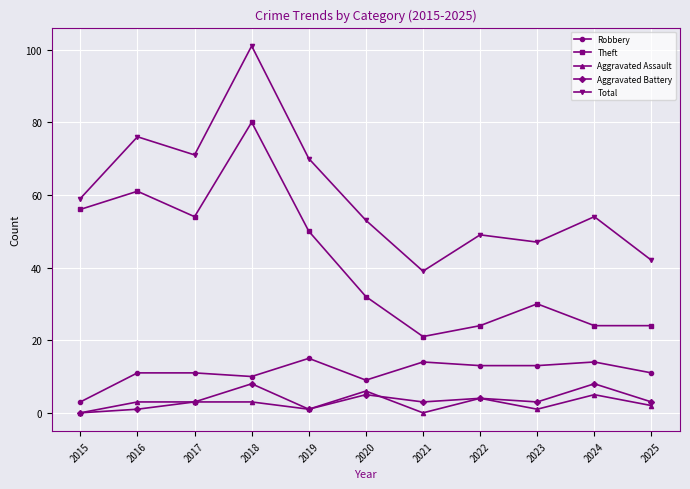

In Theft, how many points are higher than both neighbors (excluding endpoints)?

3